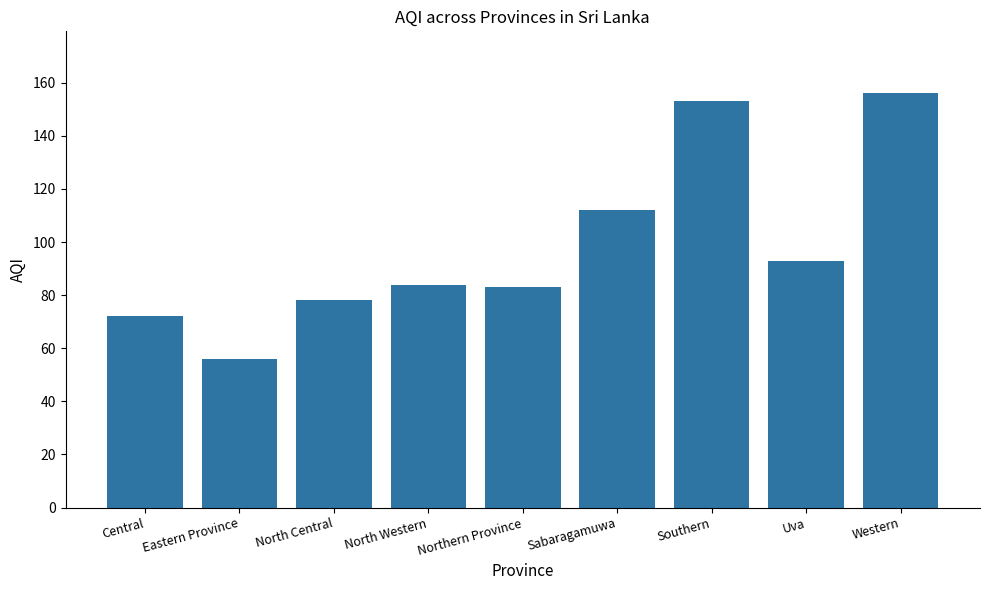

Which has a higher value, Sabaragamuwa or Southern?

Southern